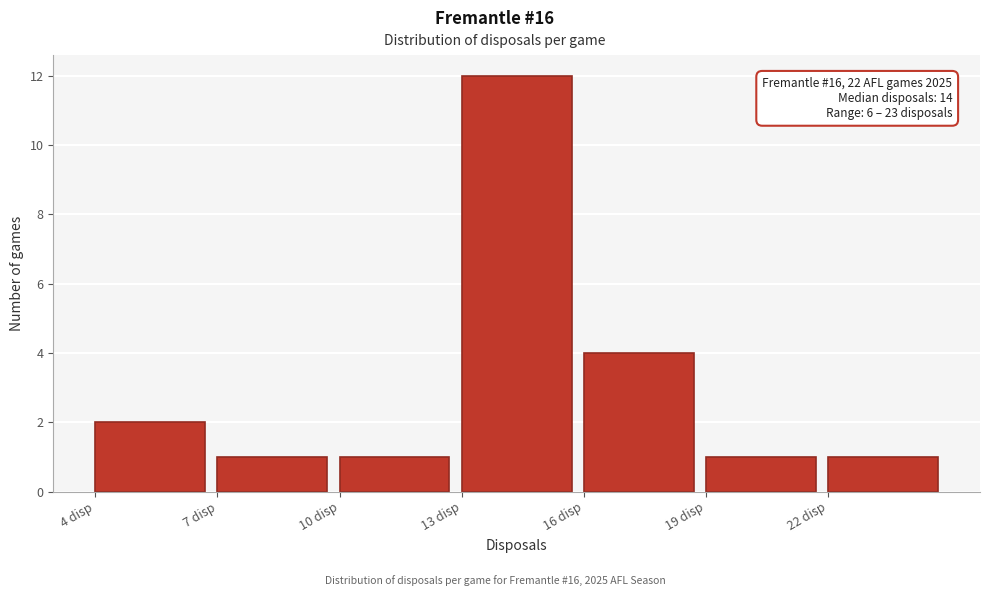

Which range on the x-axis has the tallest bar?

13 to 16